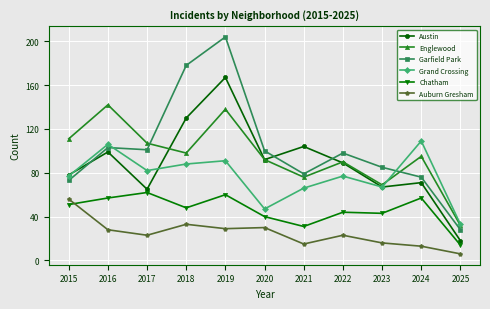

Is the value of Austin at 2024 greater than the value of Garfield Park at 2021?

No